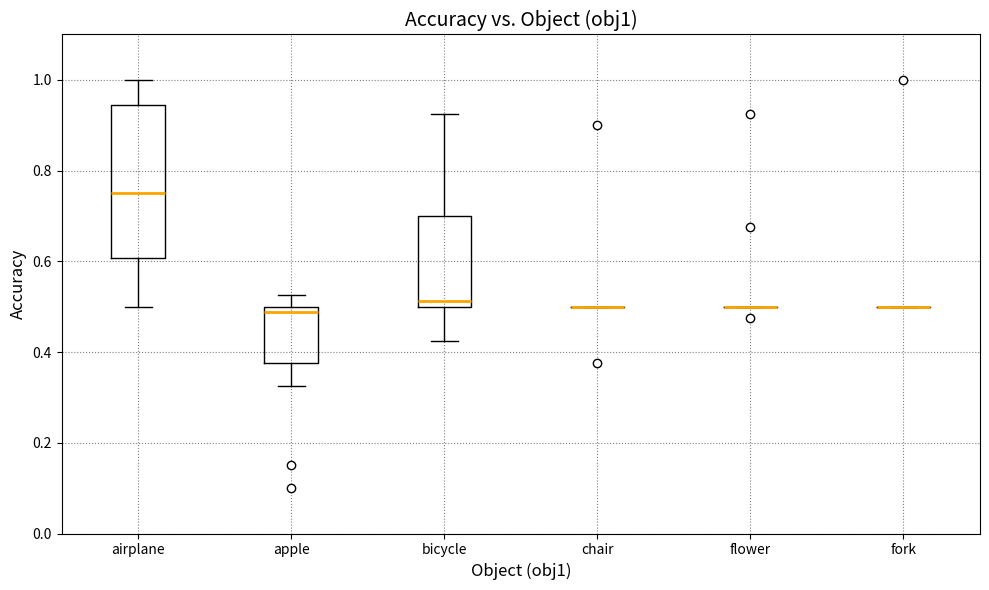

Comparing the boxes themselves (not the whiskers), which one is the tallest?

airplane